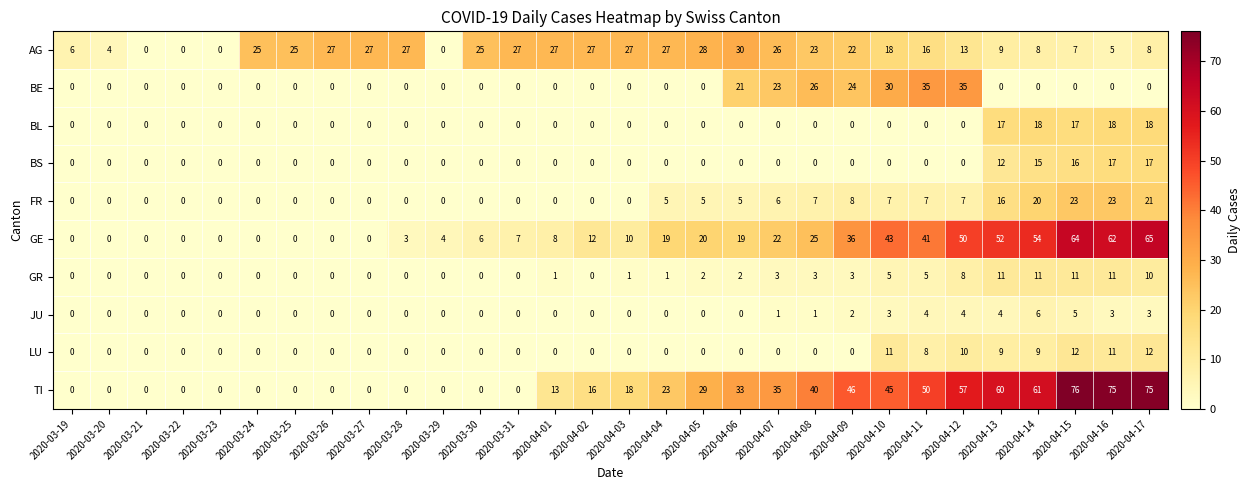

Which series has the widest spread of values?

TI